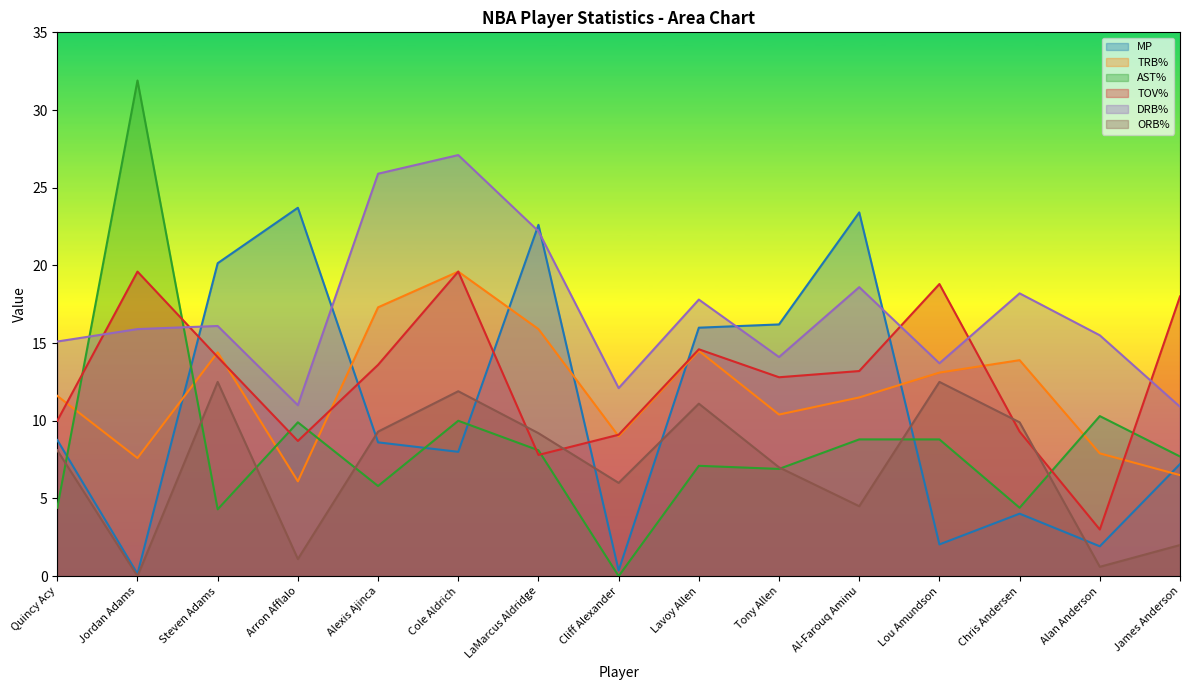

True or false: TRB% has a value of 10.5 at Alan Anderson.

False